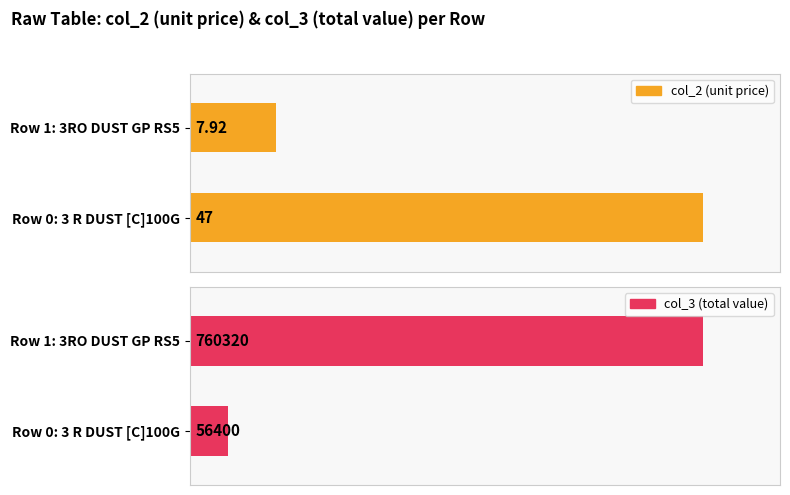

The col_2 series shows 7.9 at 3RO DUST GP RS5 960X25G. True or false?

True